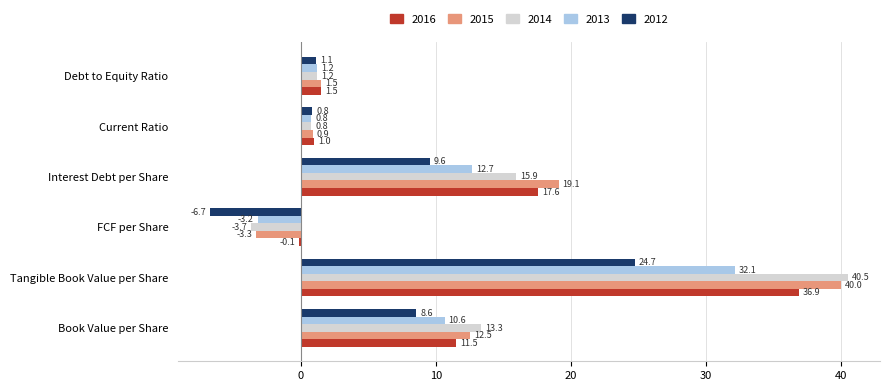

The 2014 series shows 40.5 at Tangible Book Value per Share. True or false?

True